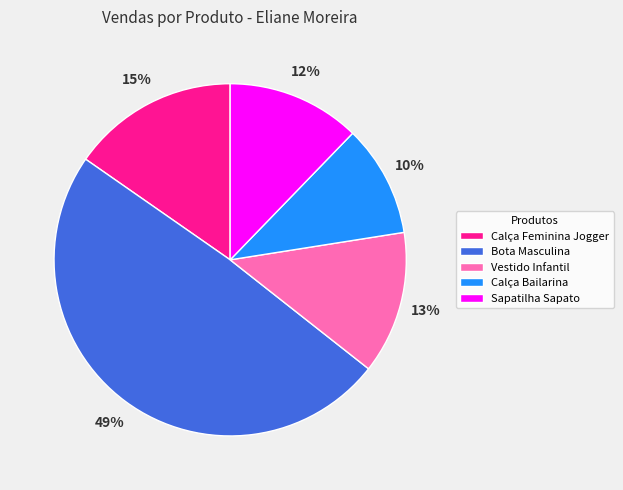

How many segments does this pie chart have?

5